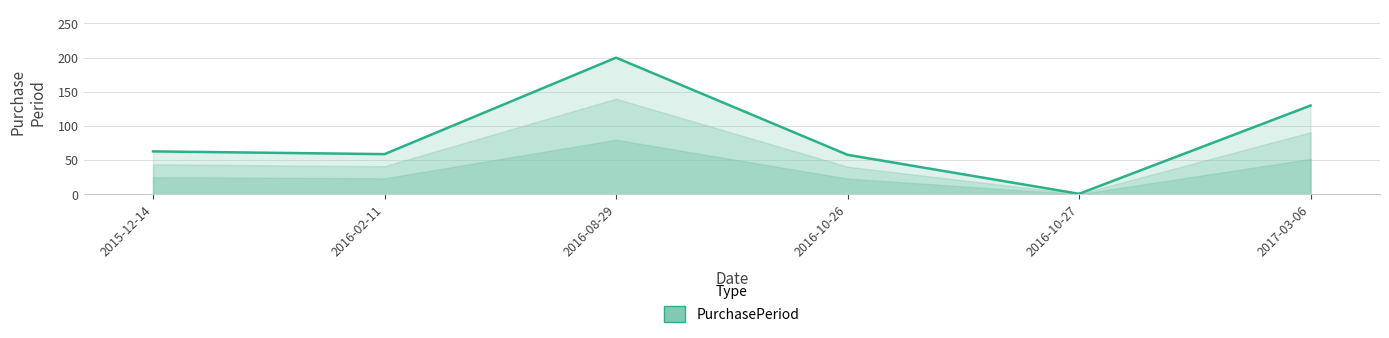

True or false: there are more than 2 points higher than both neighbors.

False